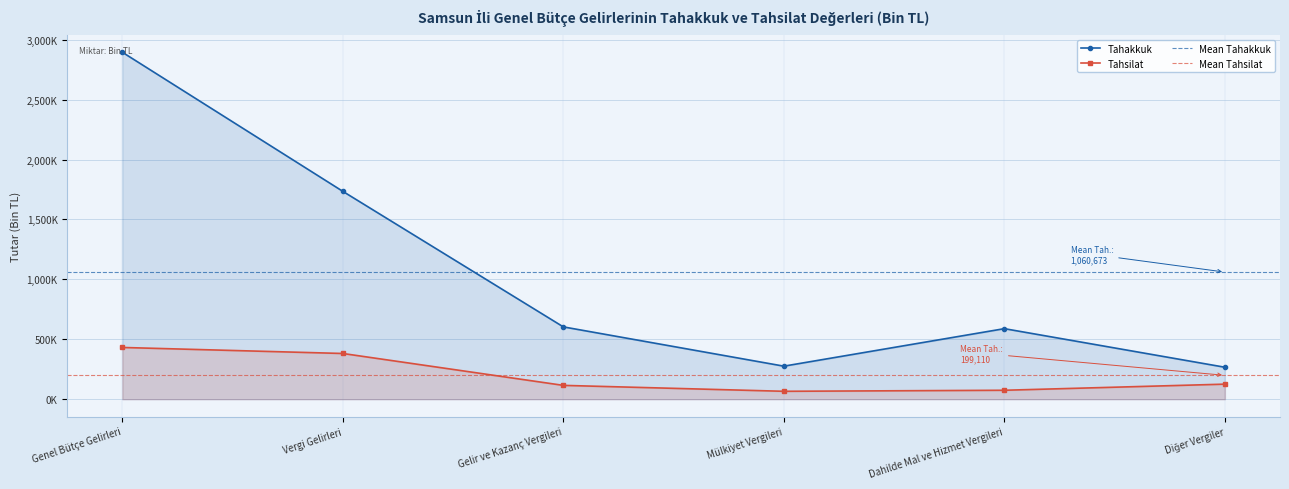

Count the number of categories in the chart.

6